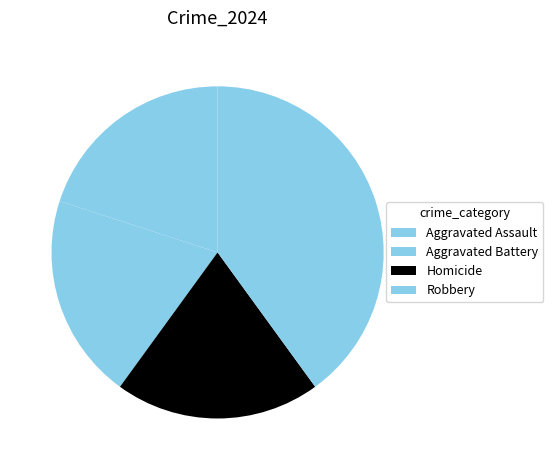

Does Robbery account for over 50% of the chart?

No